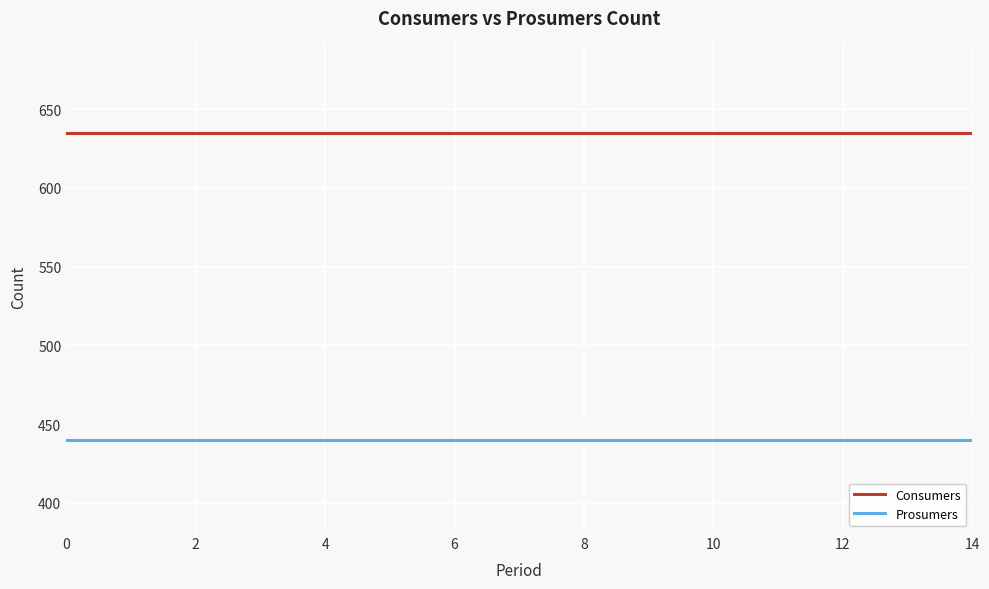

How many lines are shown in the chart?

2